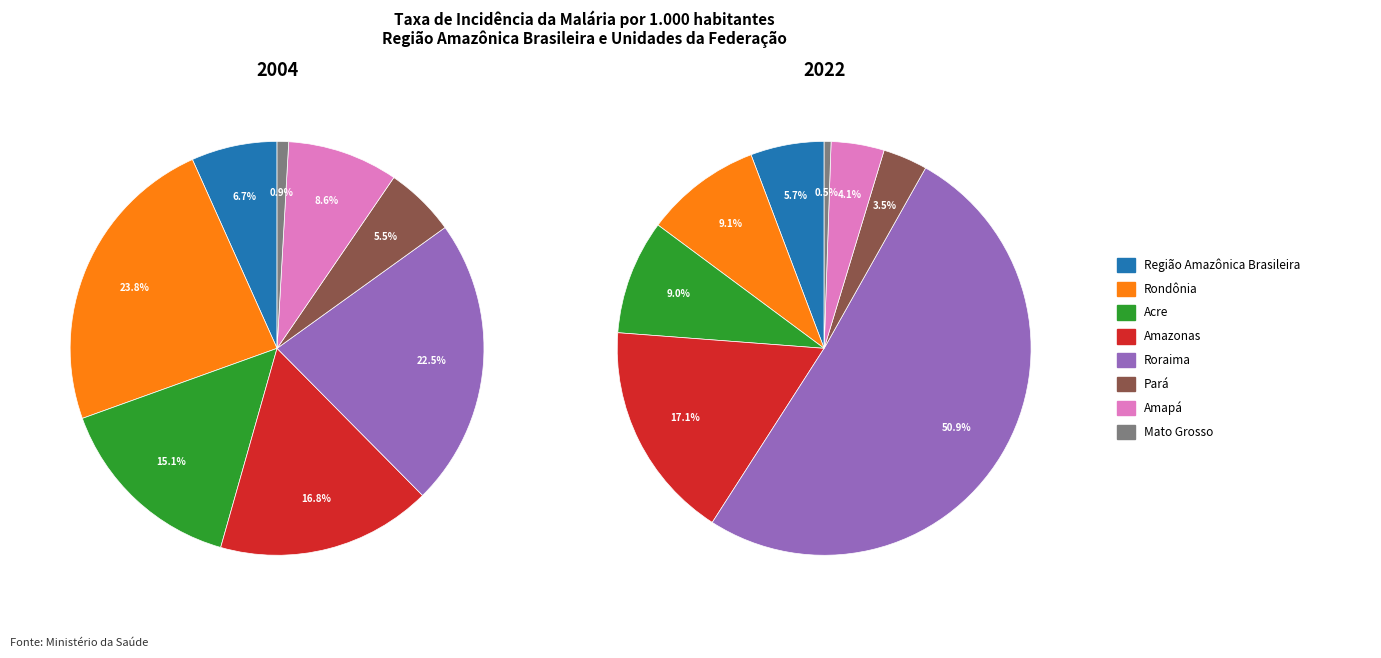

Is the sum of 2 and 3 greater than half?

No